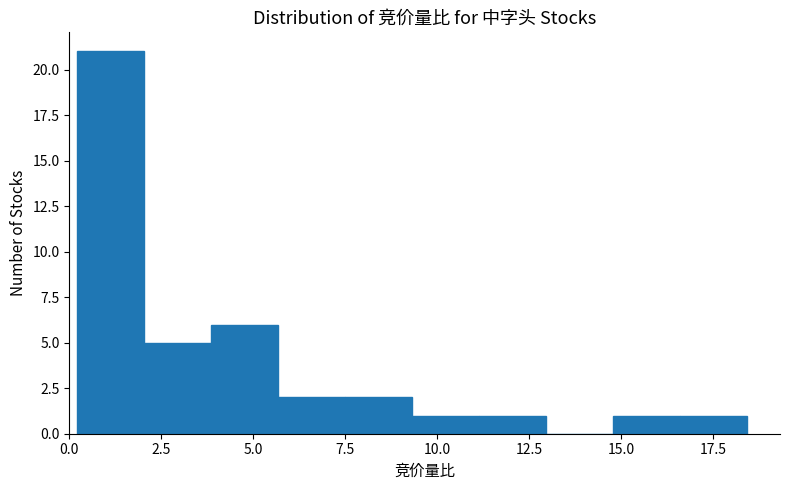

Read against the x-axis, roughly where is the centre of the tallest bar?

1.0